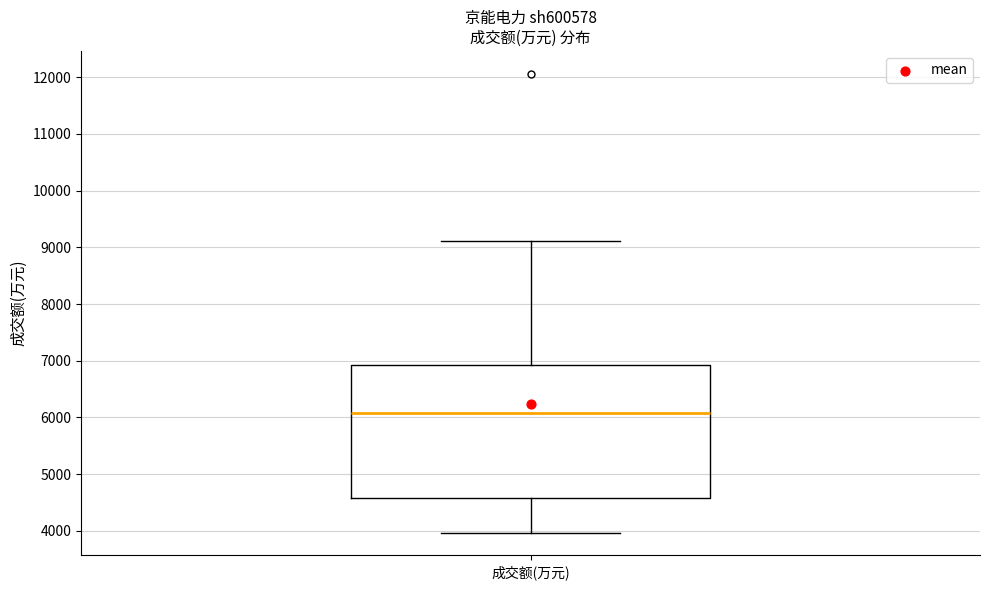

Read this box plot against the y-axis: the position of the median line, the range covered by the box, and the ends of both whiskers. The values are not printed on the chart, so give them approximately, as read against the axis.

median 6100, box 4600 to 6900, whiskers 4000 to 9100